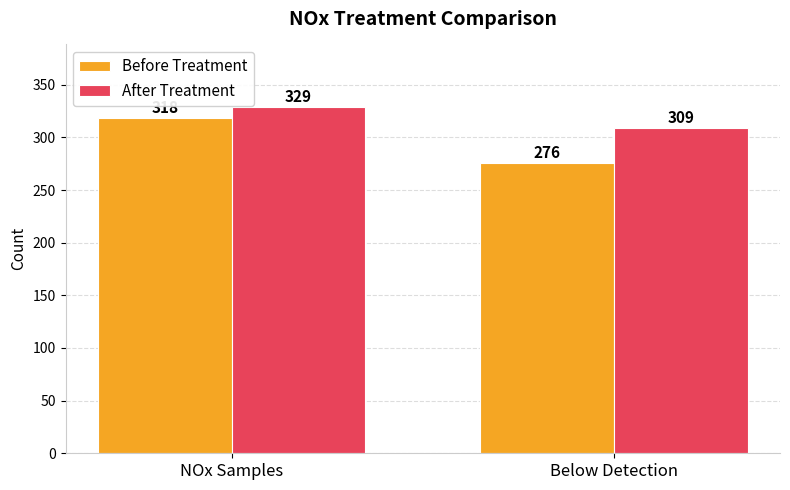

What is the difference between the maximum and minimum values in the Before Treatment series?

42